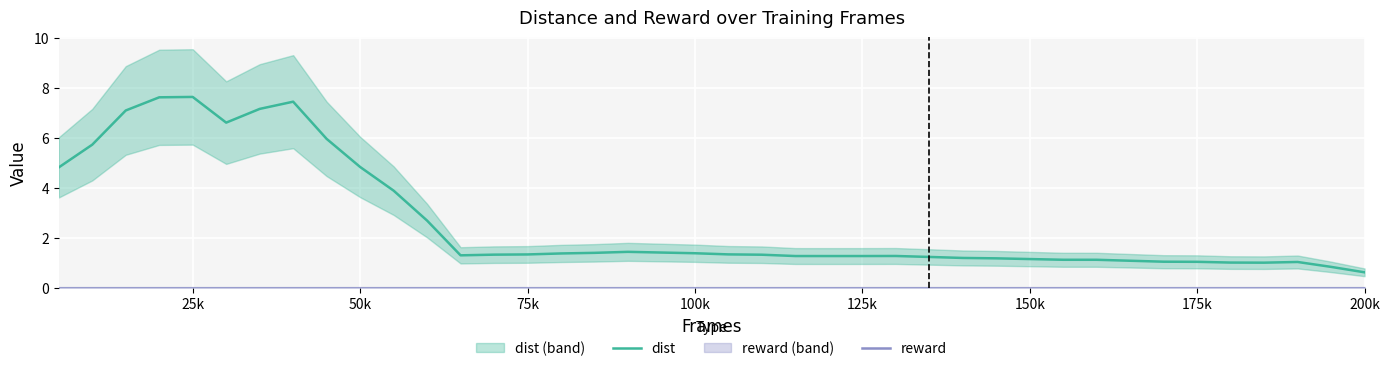

What is the minimum value for dist?

0.6